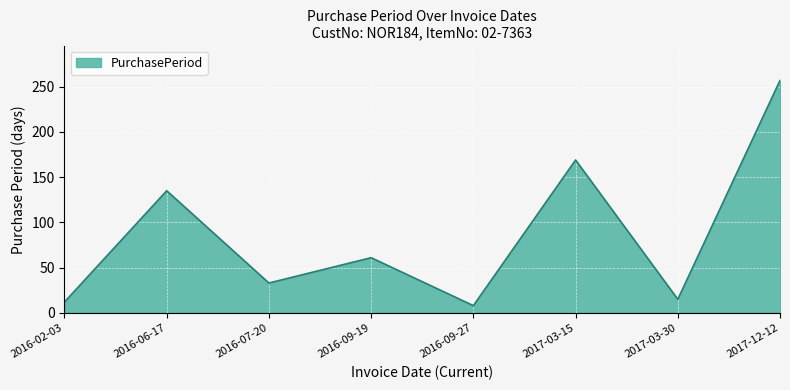

What value does the data have at 2016-09-19, to the nearest 50?

50